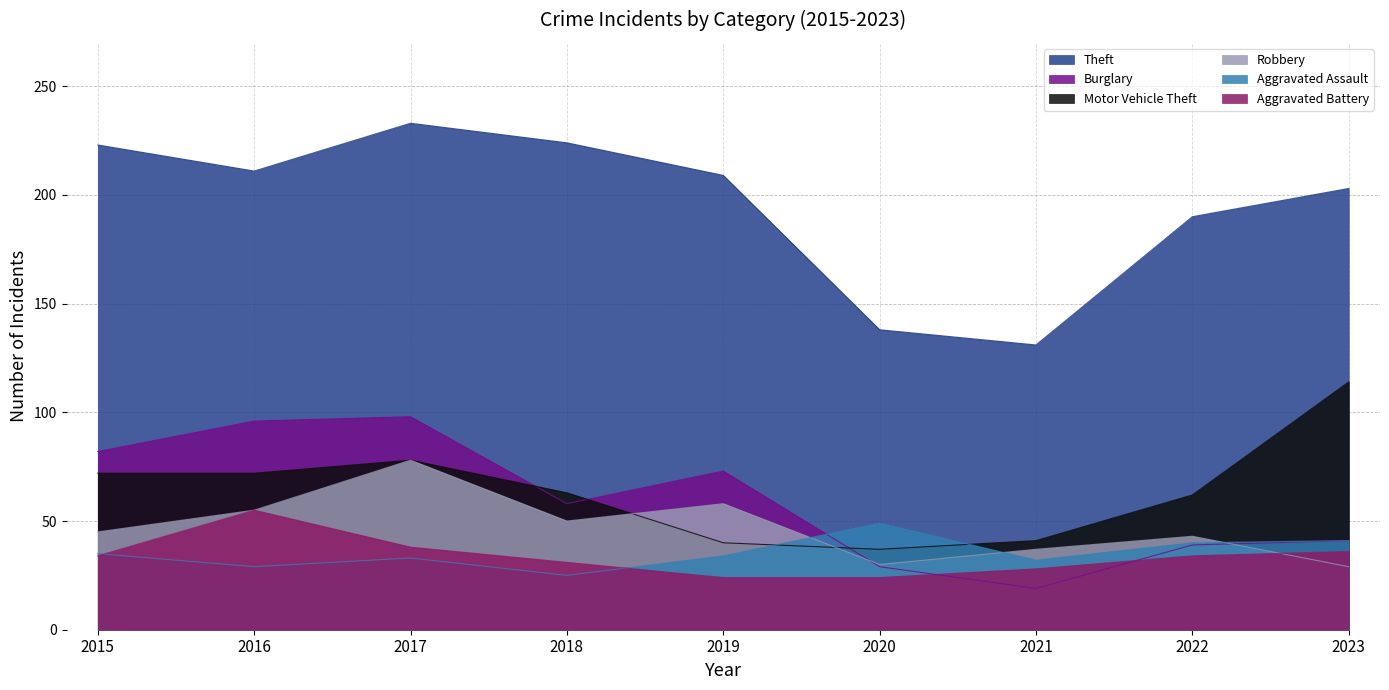

True or false: Motor Vehicle Theft and Theft intersect in this chart.

False